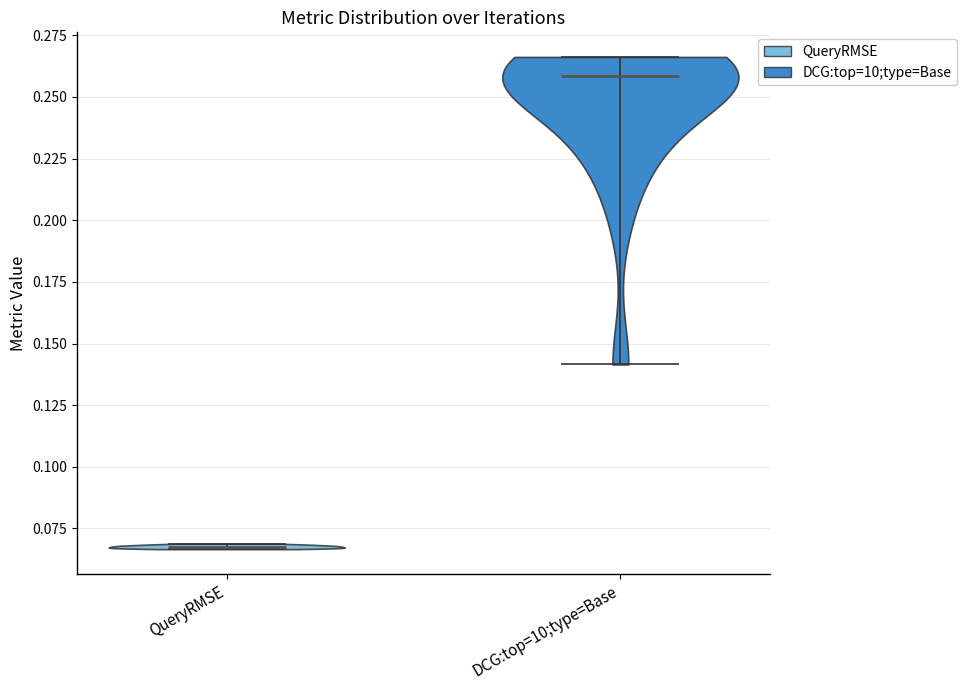

Which violin has the highest median line?

DCG:top=10;type=Base